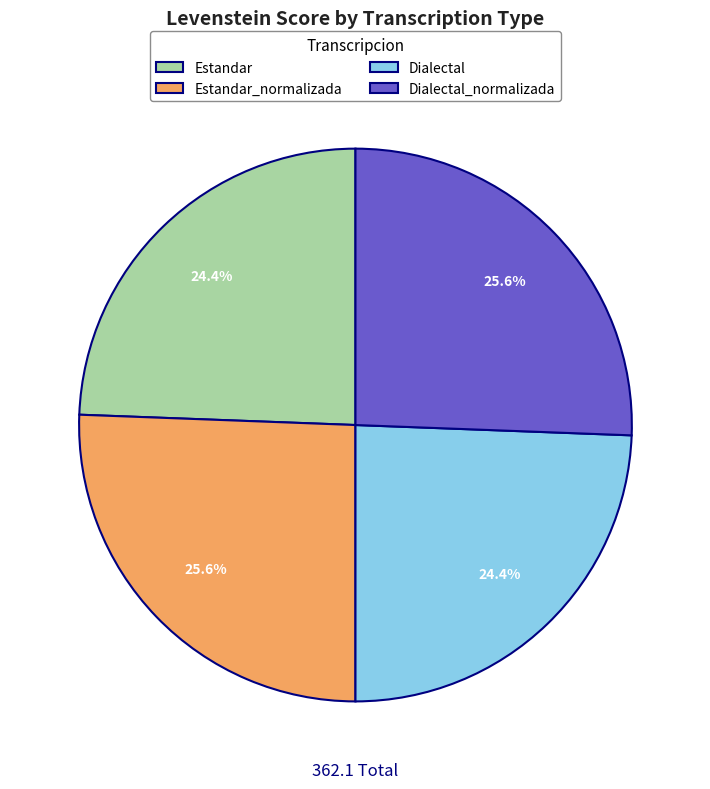

Which has a higher value, Estandar or Estandar_normalizada?

Estandar_normalizada